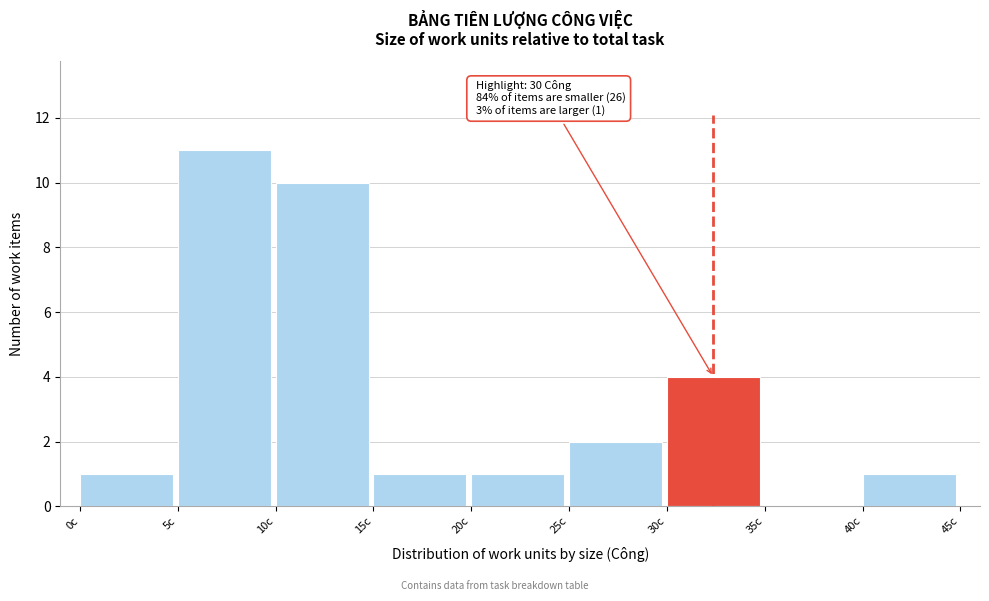

Which range on the x-axis has the tallest bar?

5 to 10